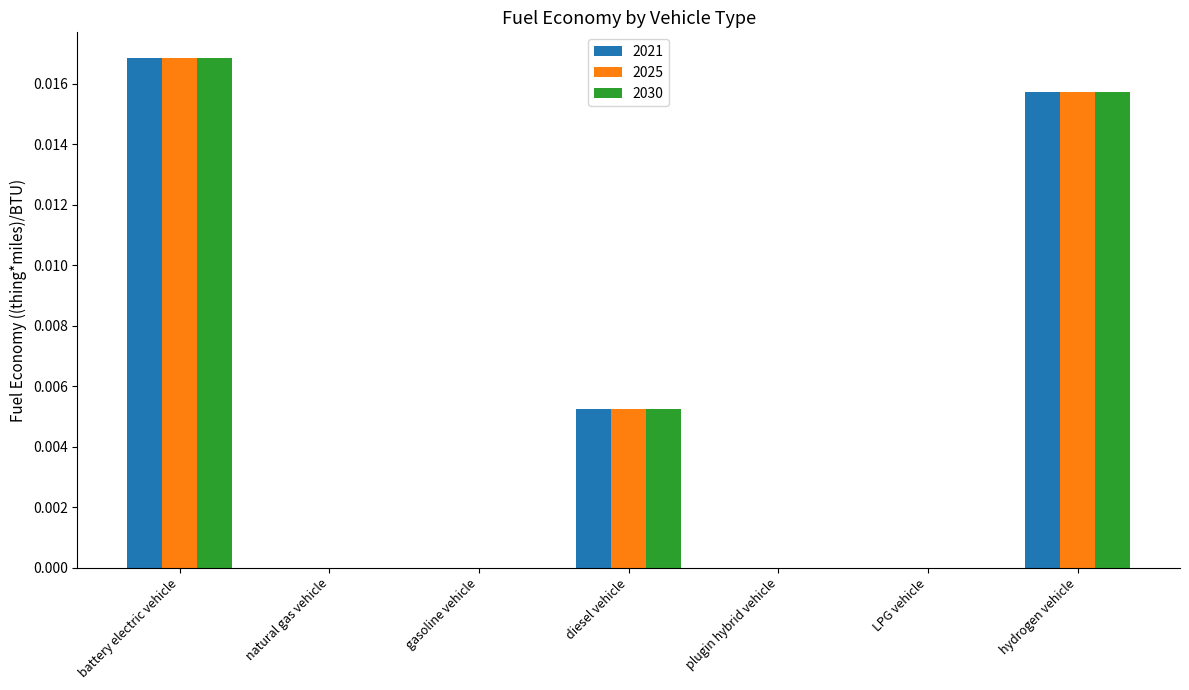

Is it true that 2021 equals 0.0 at gasoline vehicle?

True